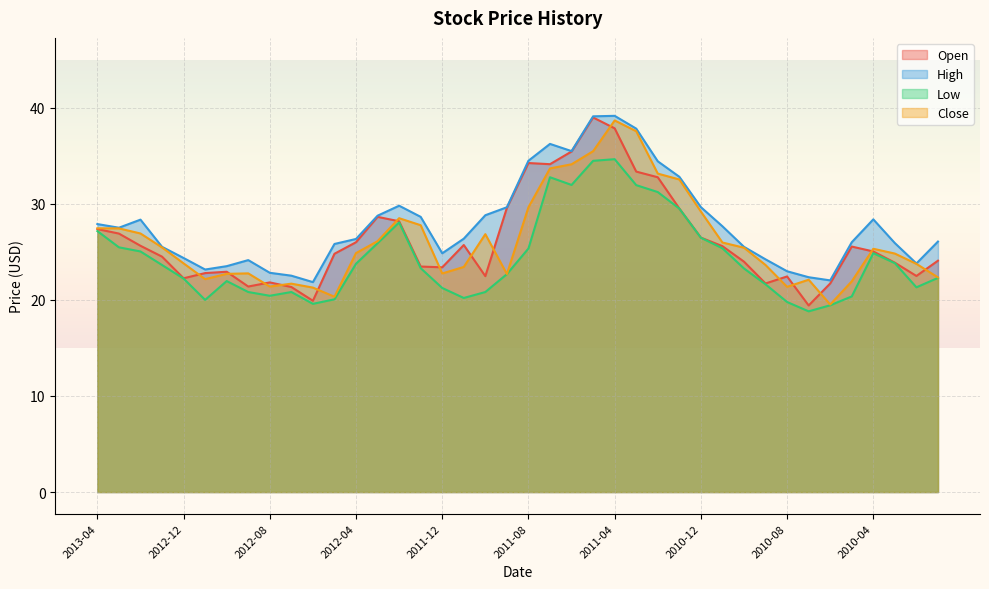

What is the average value of the Close series?

26.2